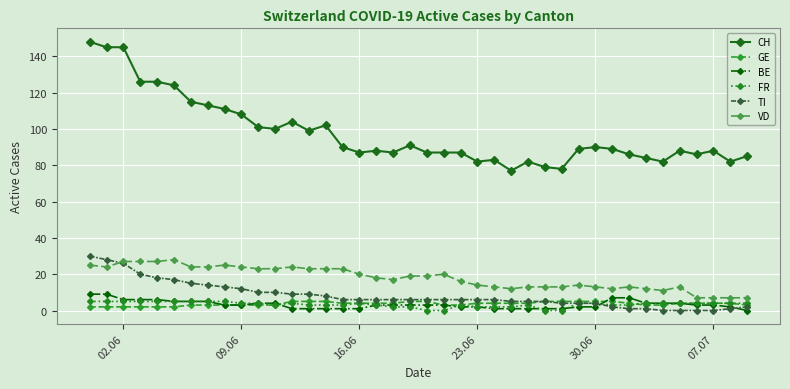

How many categories are shown in the chart?

40